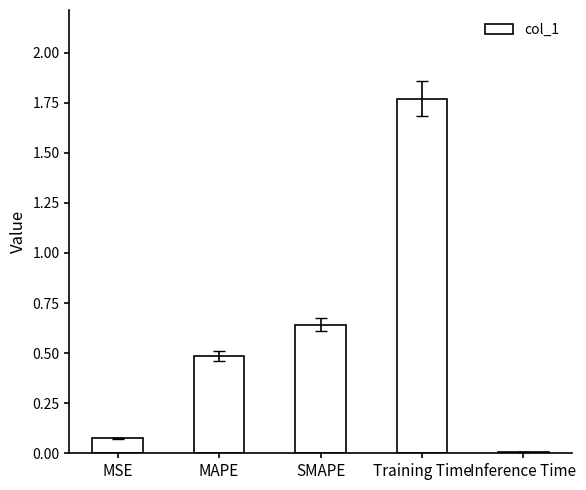

Which label corresponds to the largest value in the chart?

Training Time